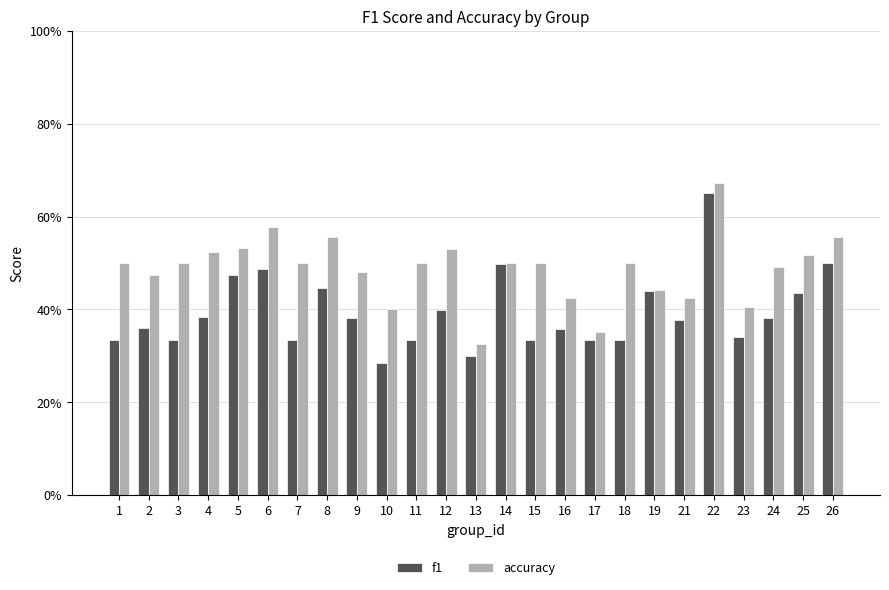

Rank the series by their average value, from highest to lowest.

accuracy, f1